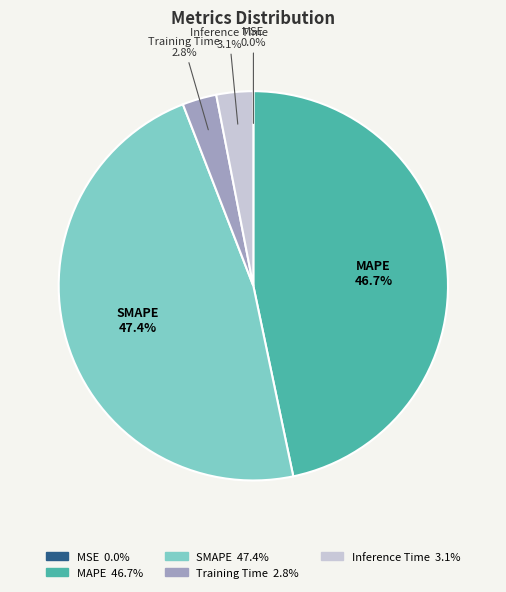

Which slice is the largest?

SMAPE